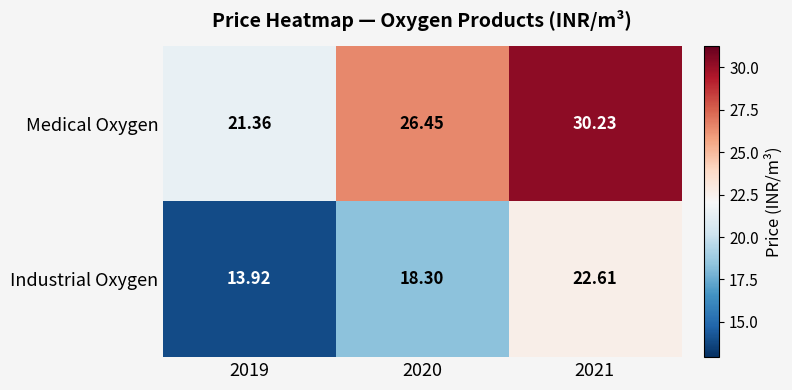

Rank the series at 2020 from lowest to highest value.

Industrial Oxygen, Medical Oxygen